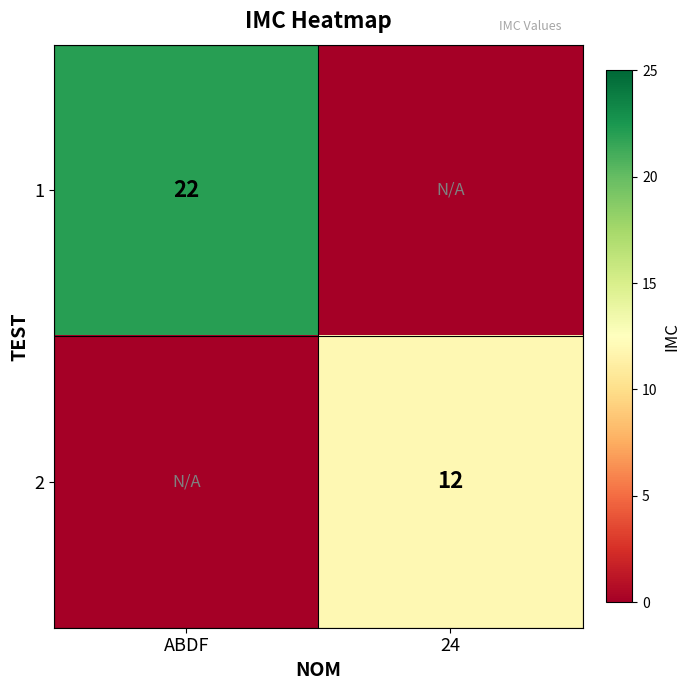

How many series are shown in this chart?

2